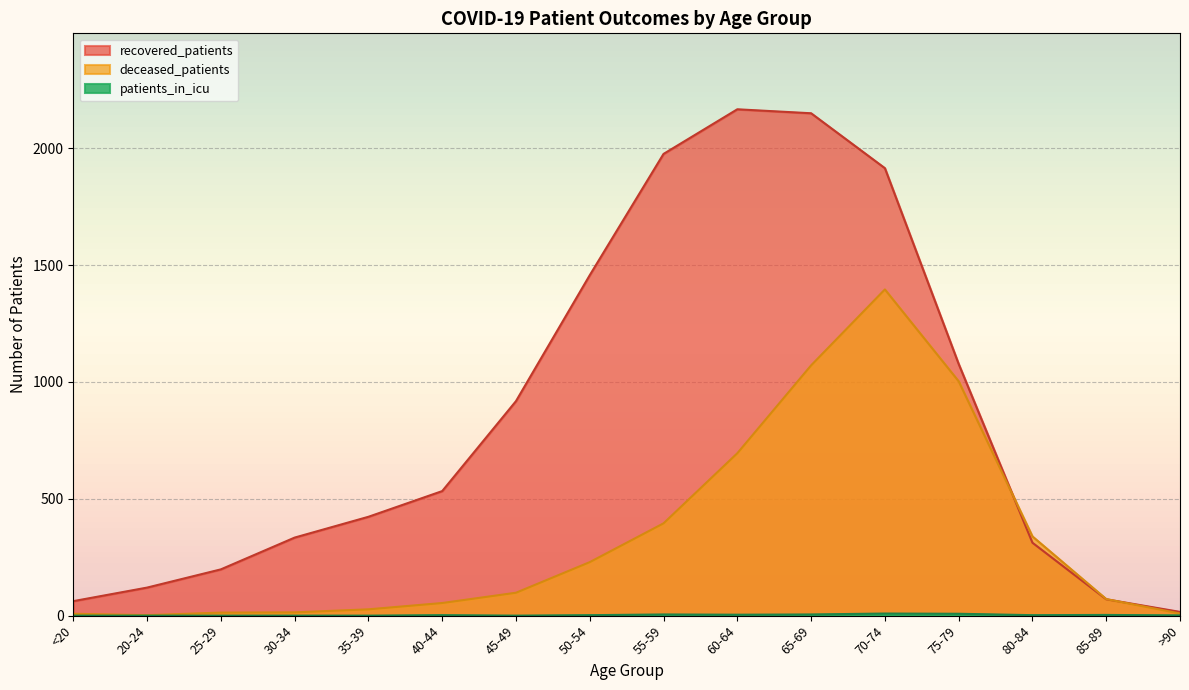

How many interior local valleys does the deceased_patients series have?

1